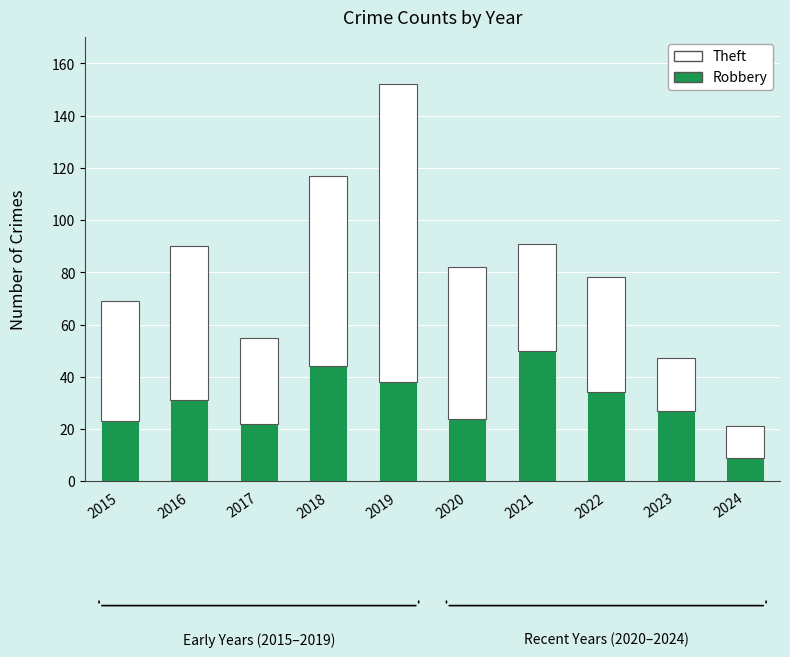

What is the total value across all series at 2023?

47